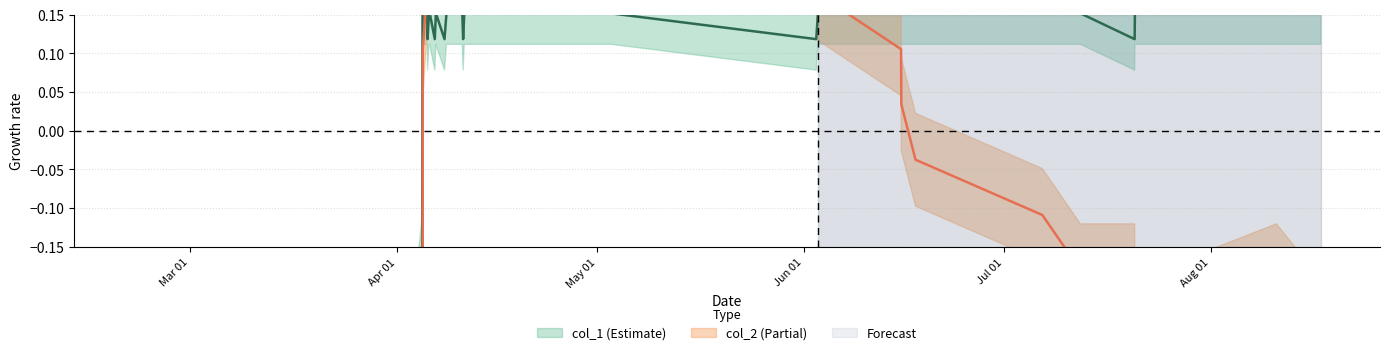

Where do col_2 and col_1 first cross each other?

Jun 01 and Jul 01